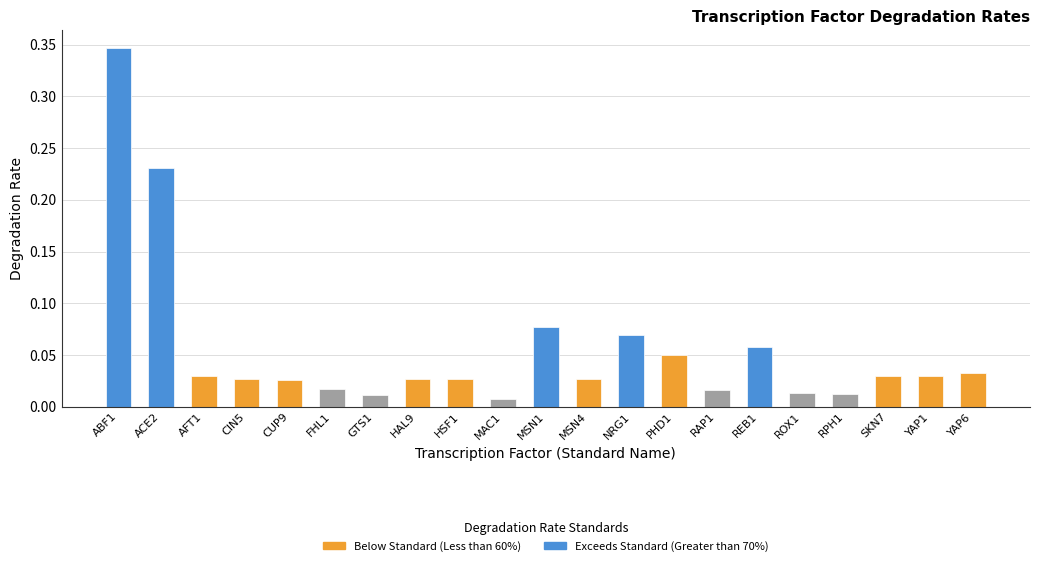

Reading right to left, list all the values displayed in this chart.

YAP6=0.0	YAP1=0.0	SKN7=0.0	RPH1=0.0	ROX1=0.0	REB1=0.1	RAP1=0.0	PHD1=0.0	NRG1=0.1	MSN4=0.0	MSN1=0.1	MAC1=0.0	HSF1=0.0	HAL9=0.0	GTS1=0.0	FHL1=0.0	CUP9=0.0	CIN5=0.0	AFT1=0.0	ACE2=0.2	ABF1=0.3